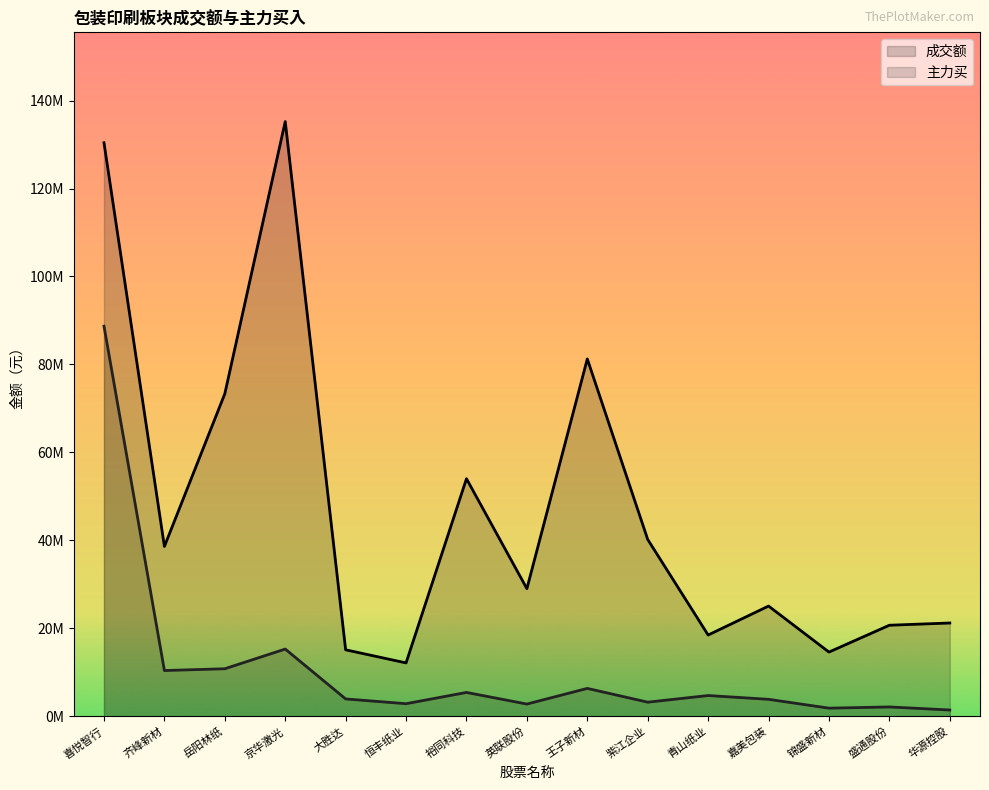

What is the label of the 2nd point from the right?

盛通股份